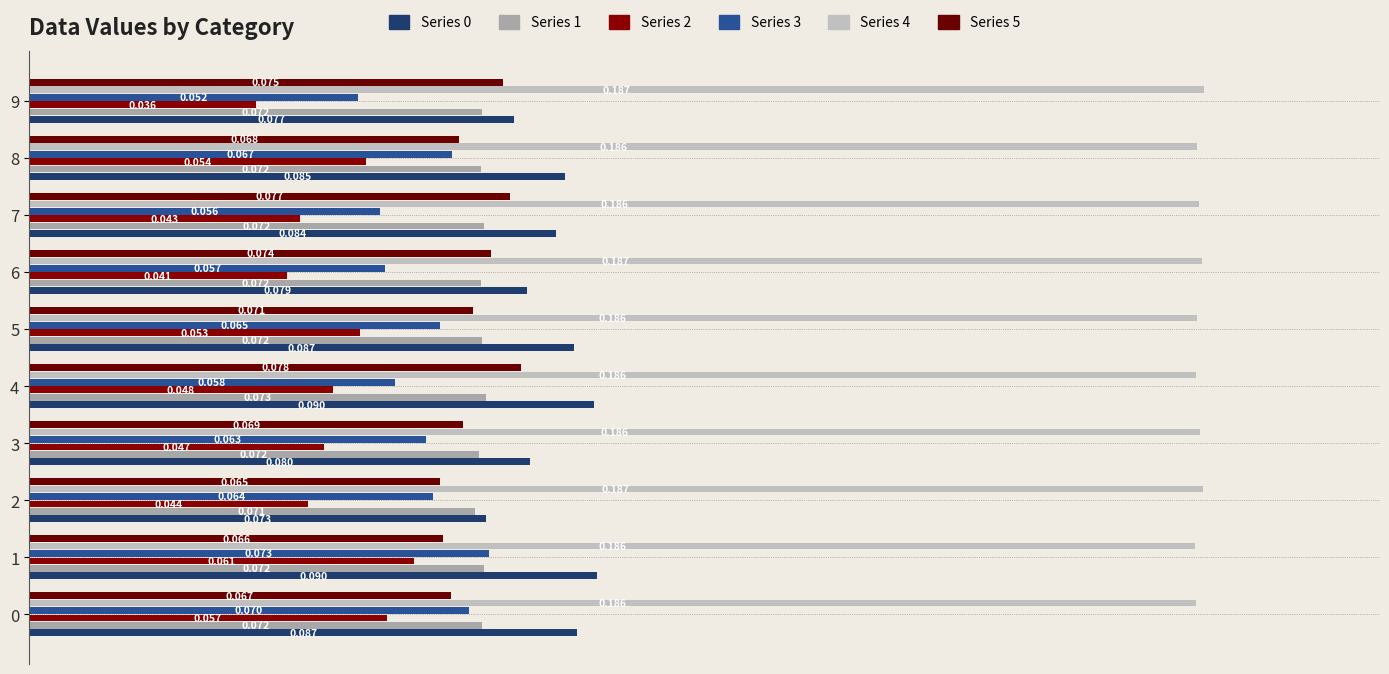

At which category is the sum across all series the highest?

1